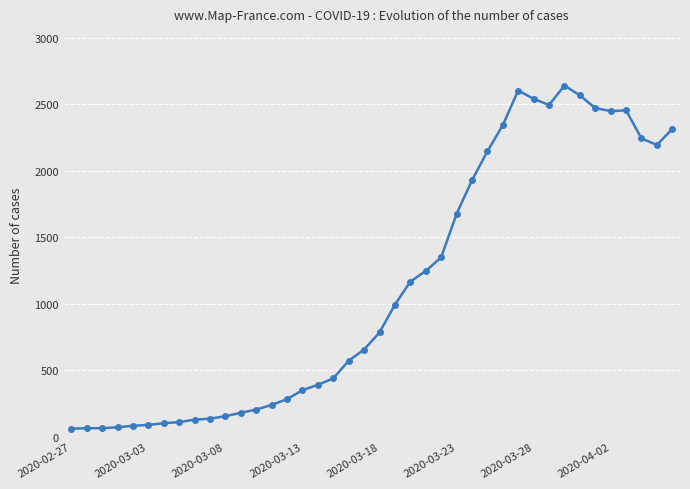

What is the difference between the maximum and second lowest values?

2574